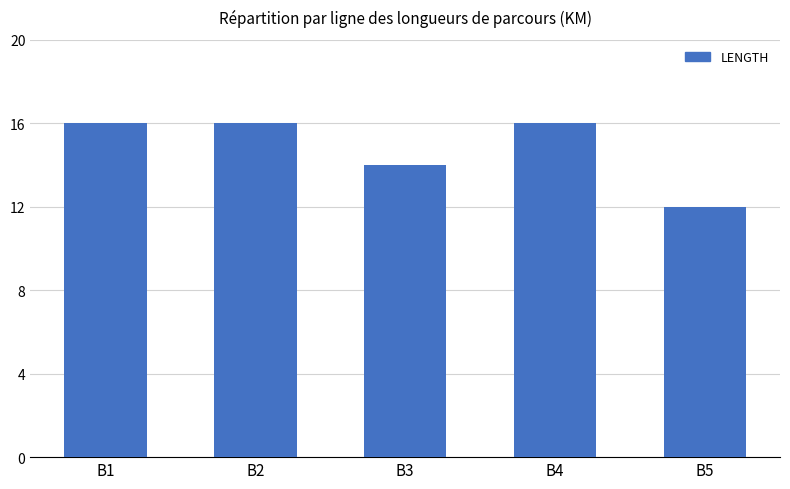

What is the minimum value shown in the chart?

12